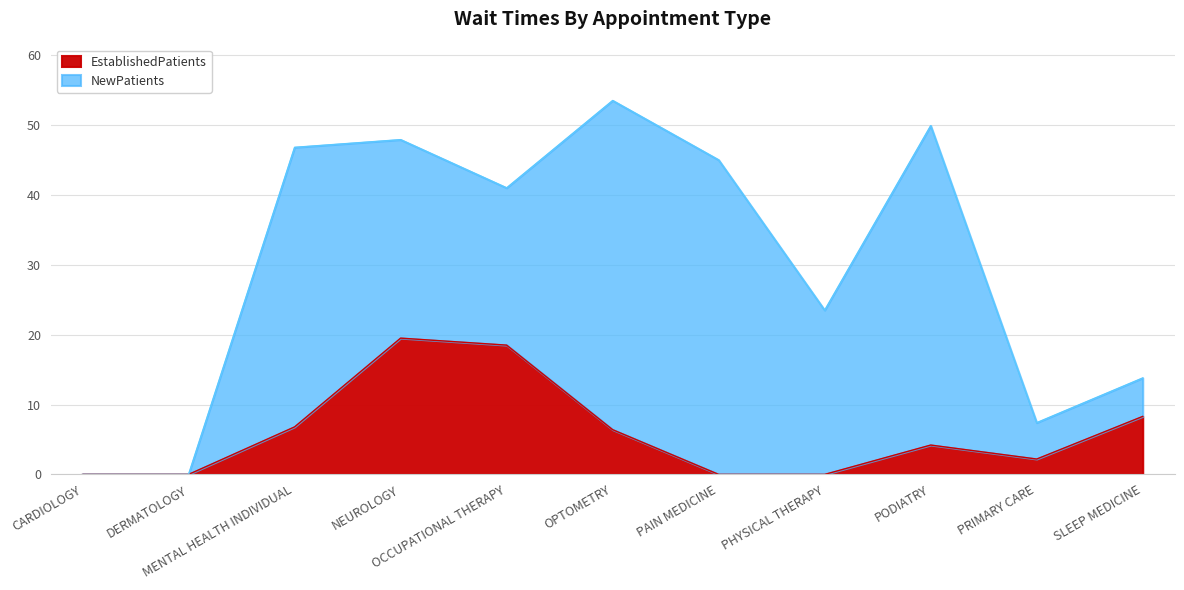

At which label is the value closest to 9?

SLEEP MEDICINE